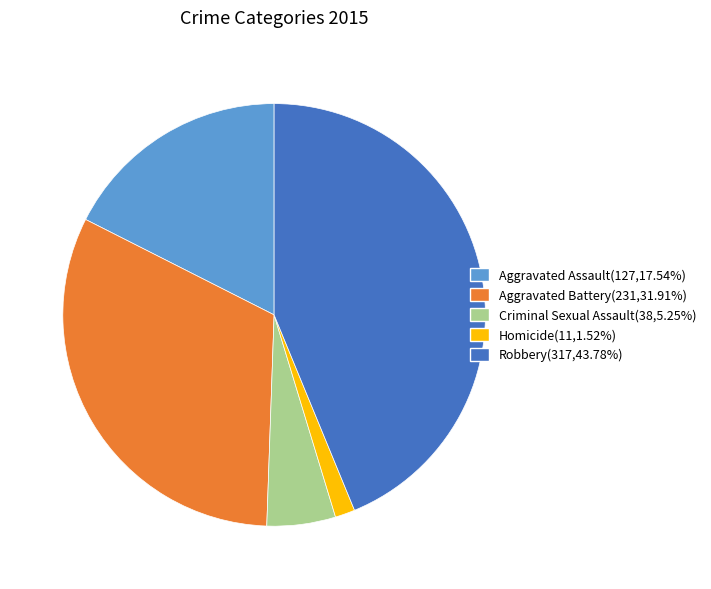

Is the sum of Homicide(11,1.52%) and Aggravated Battery(231,31.91%) greater than half?

No